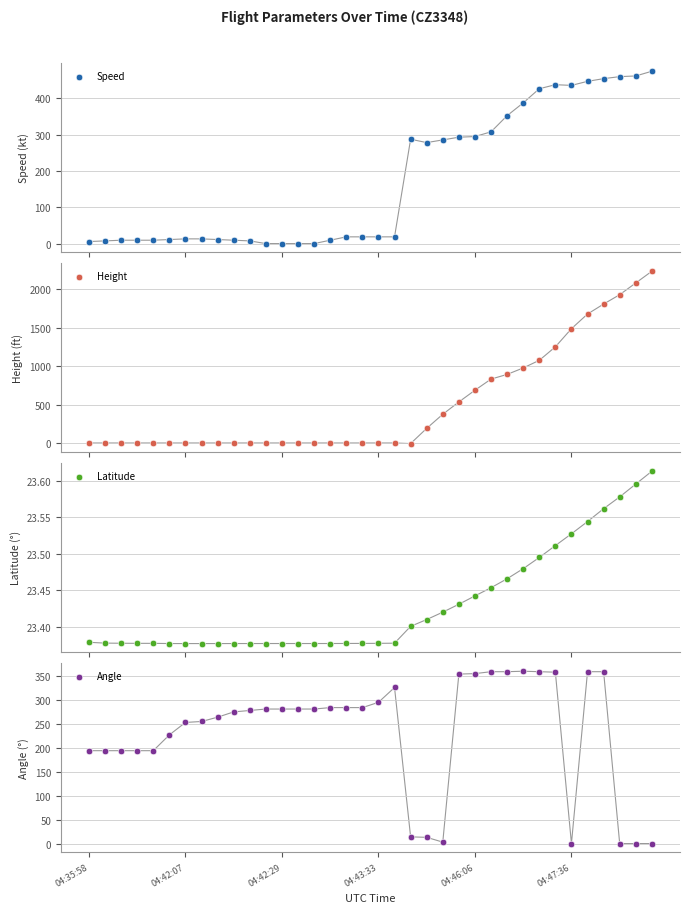

At which category is the sum across all series the highest?

35